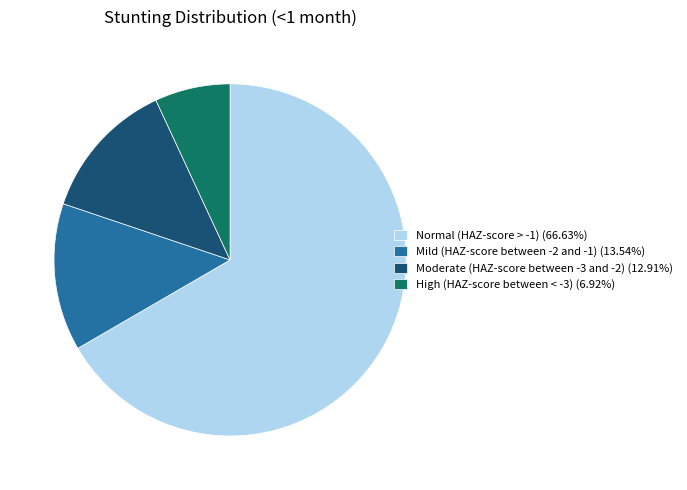

Count the number of slices in the pie.

4